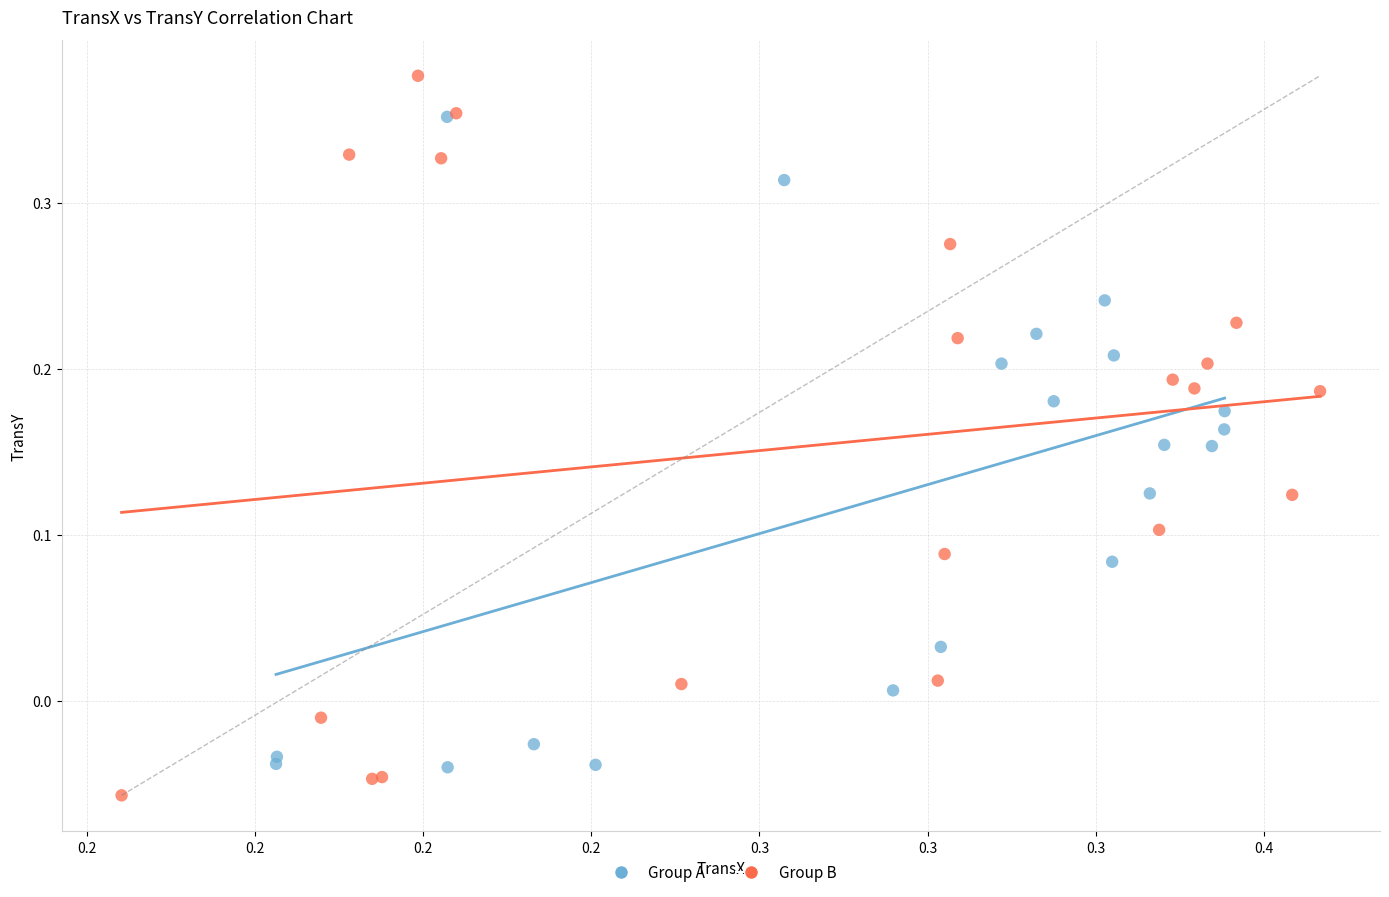

Which series reaches the maximum Y coordinate?

Group B